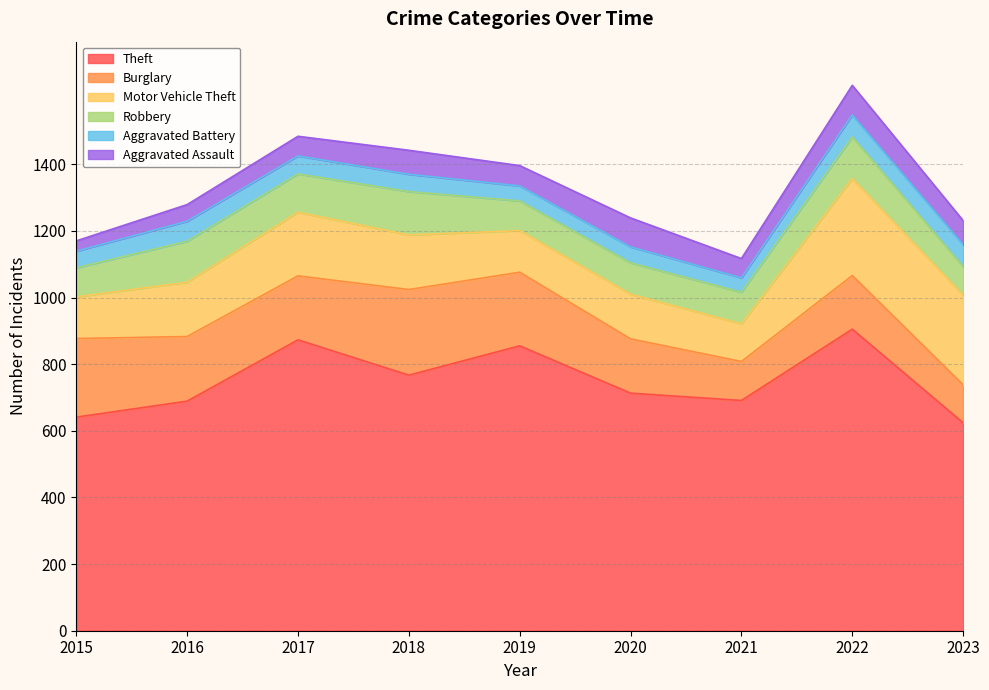

How many interior local valleys does the Theft series have?

2